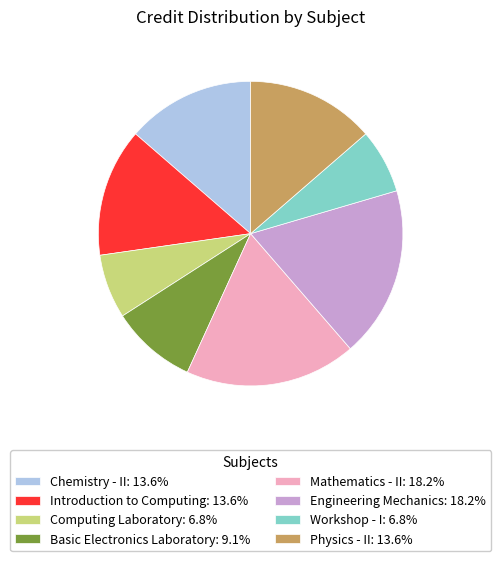

True or false: Engineering Mechanics accounts for 4% of the total.

False